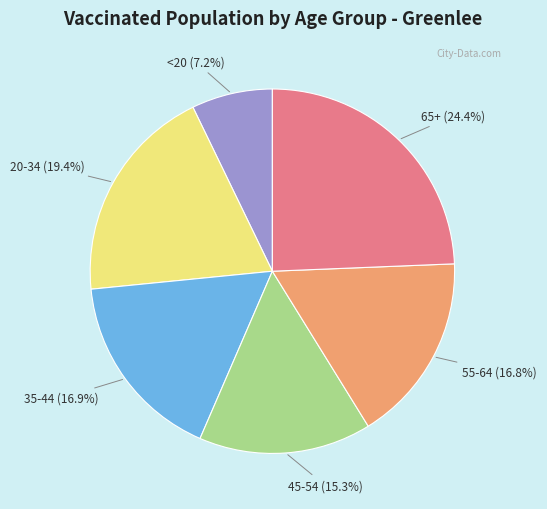

Is it true that 55-64 is 4% of the pie?

False